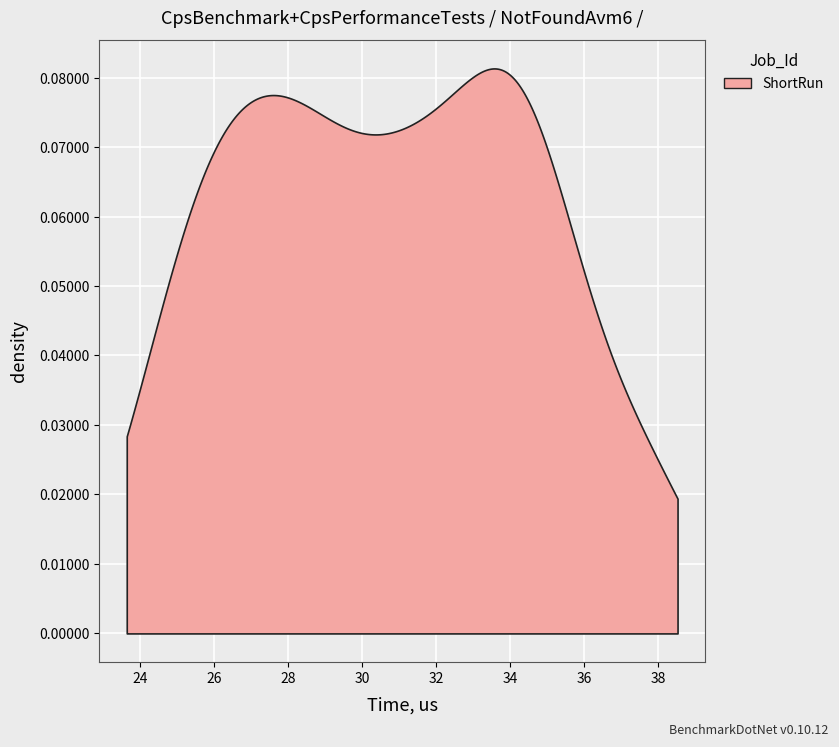

How many categories are shown in the chart?

500